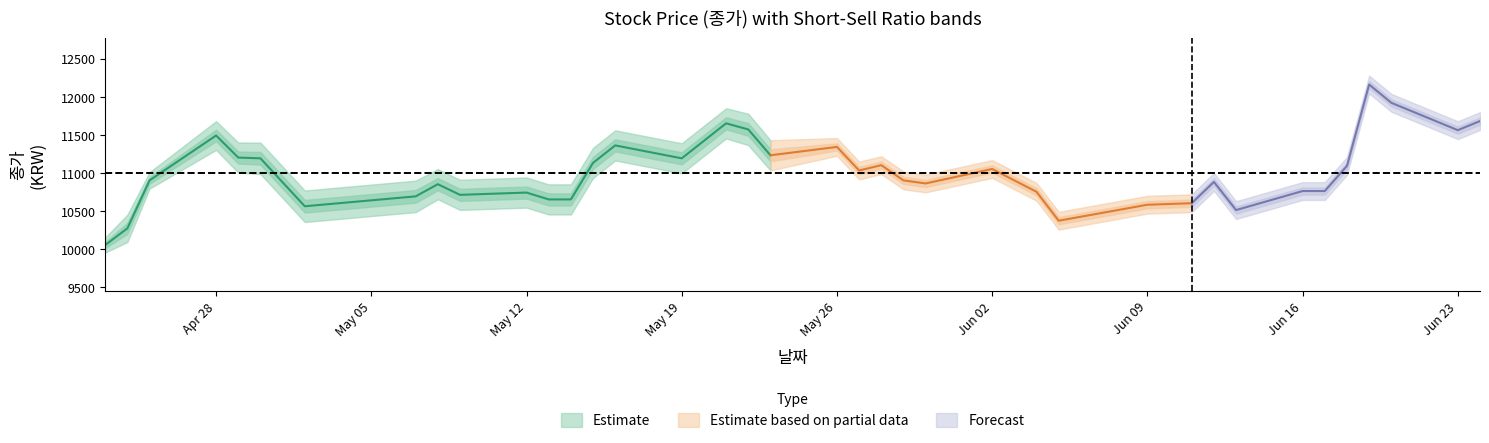

What is the sum of the 종가 values at 27 and 25?

21420.0